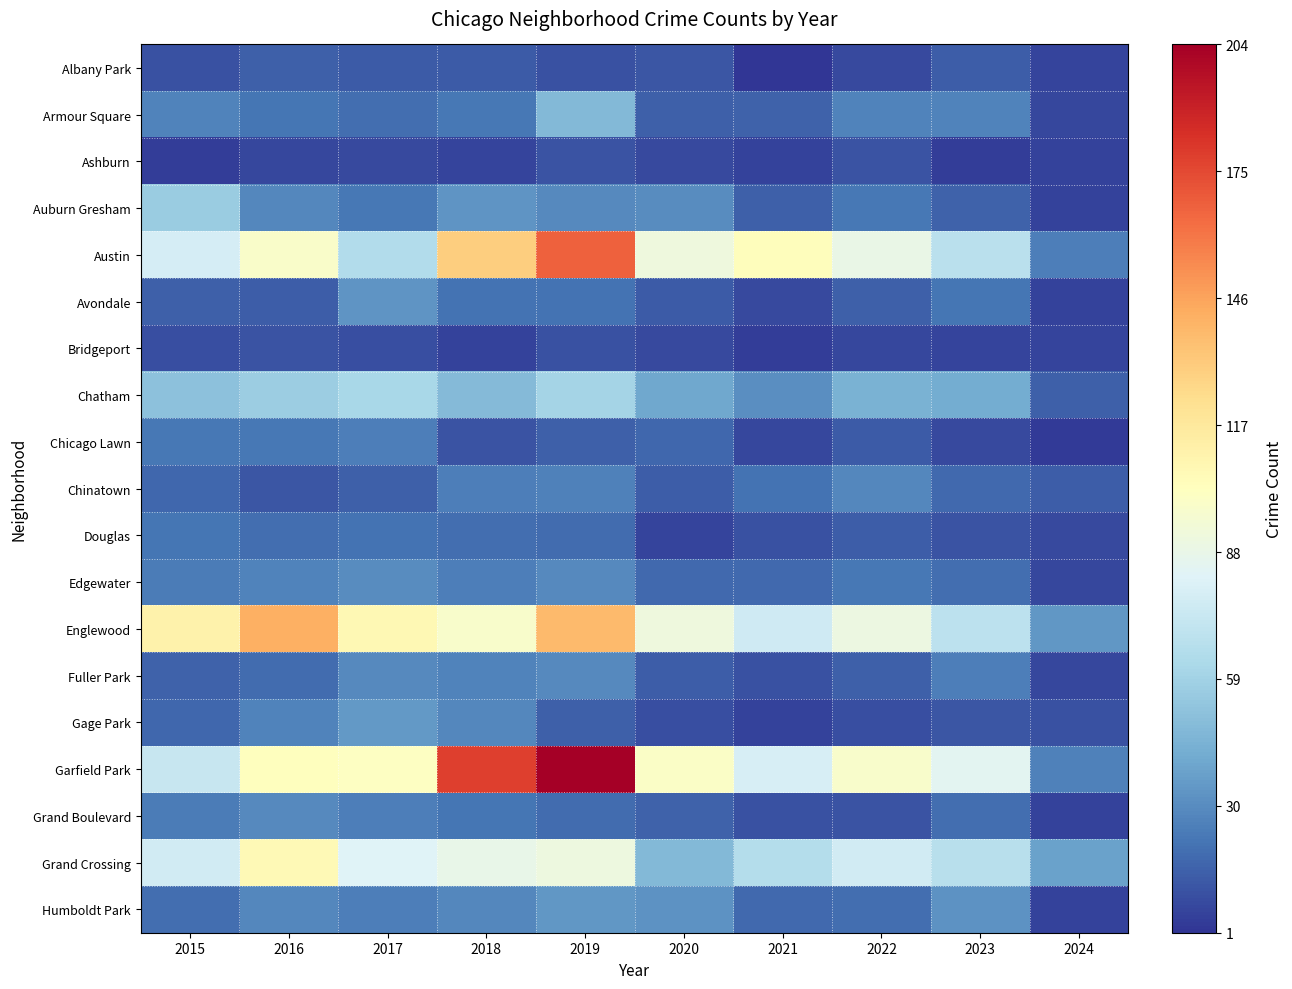

What is the total value across all series at 2021?

504